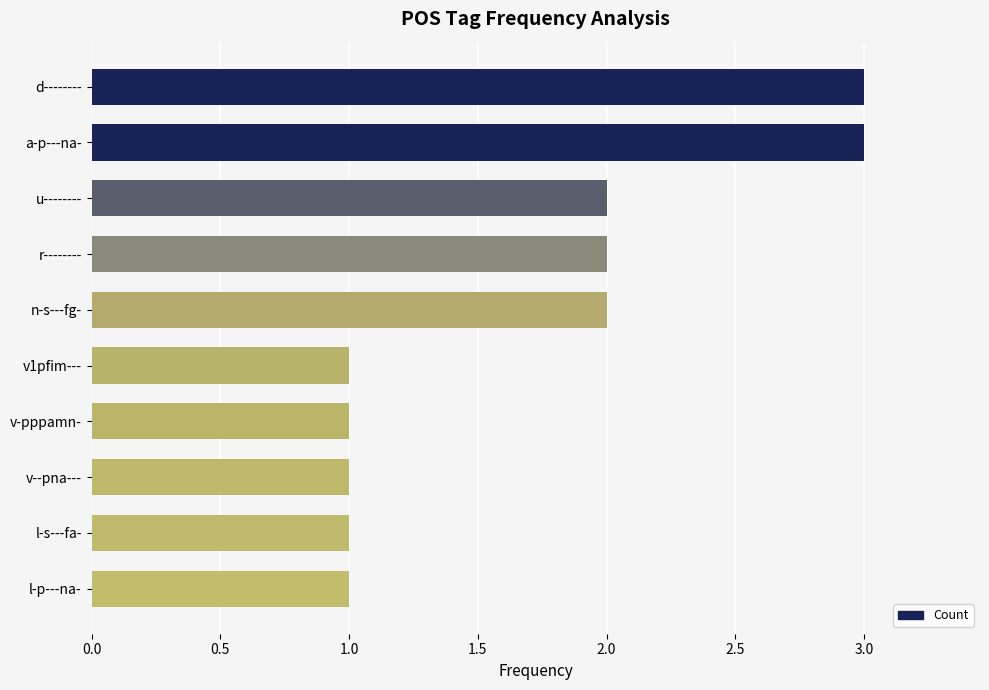

Between l-s---fa- and a-p---na-, which is larger?

a-p---na-